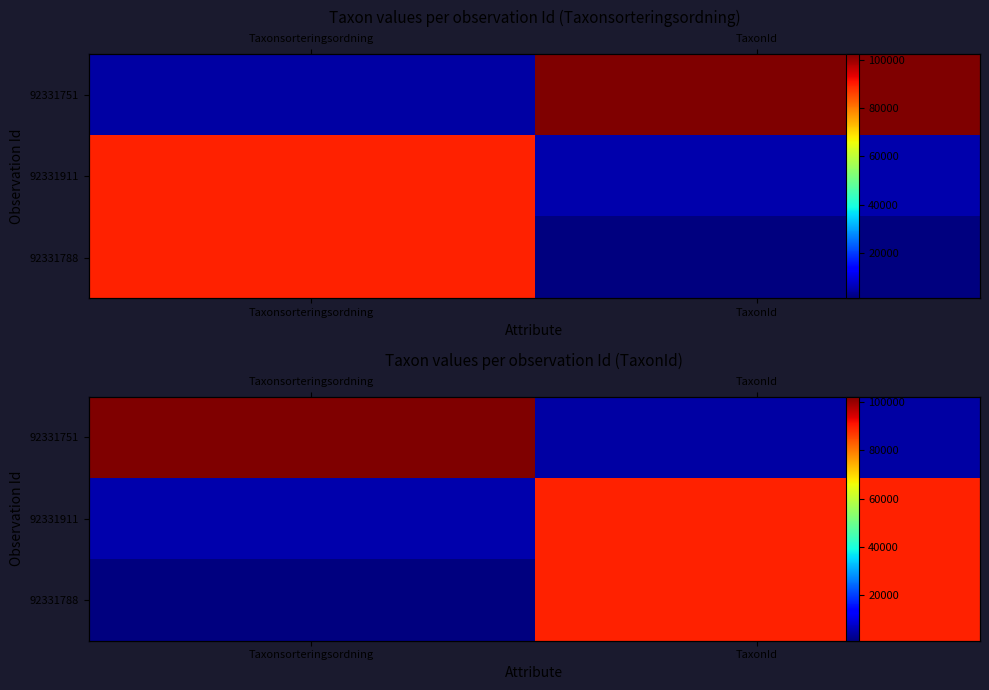

The 92331788 series shows 89392 at TaxonId. True or false?

True